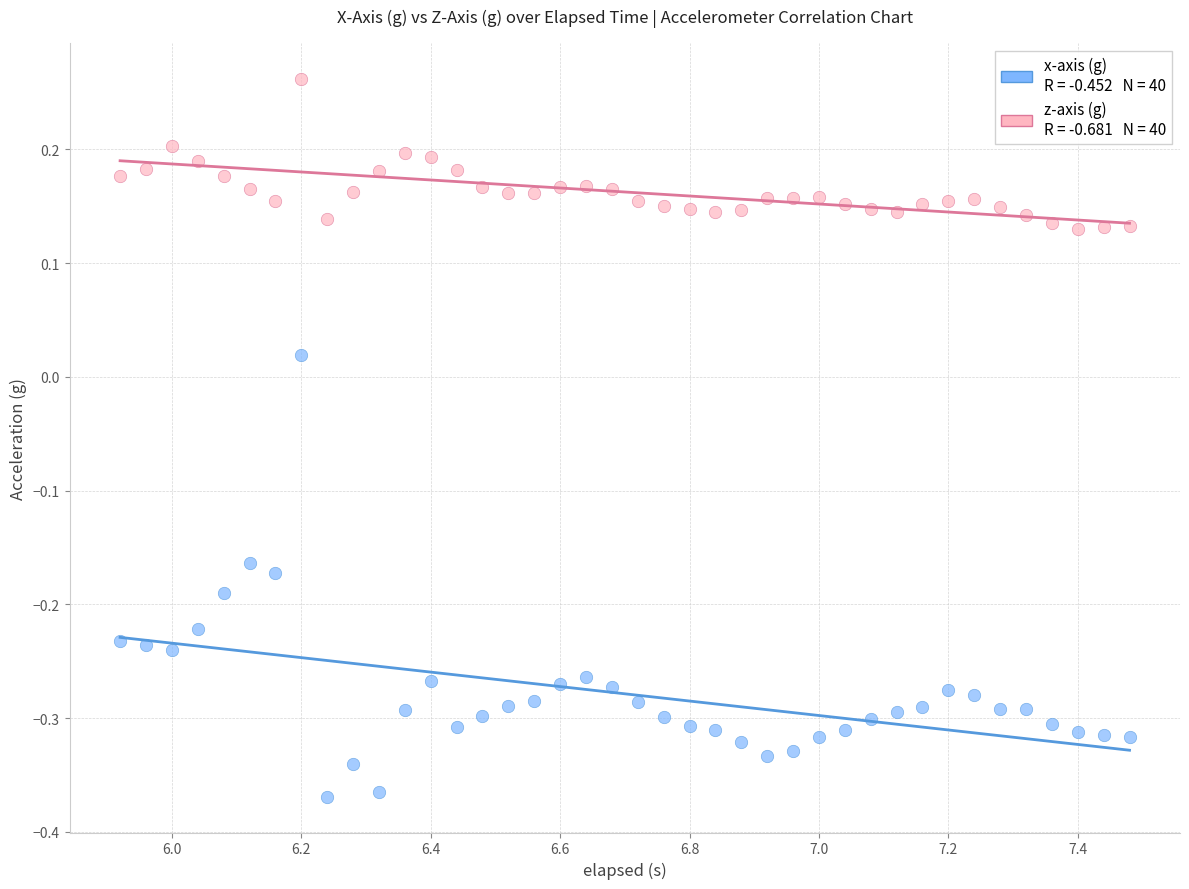

Across all data points, what is the range of Y values (max minus min)?

0.6